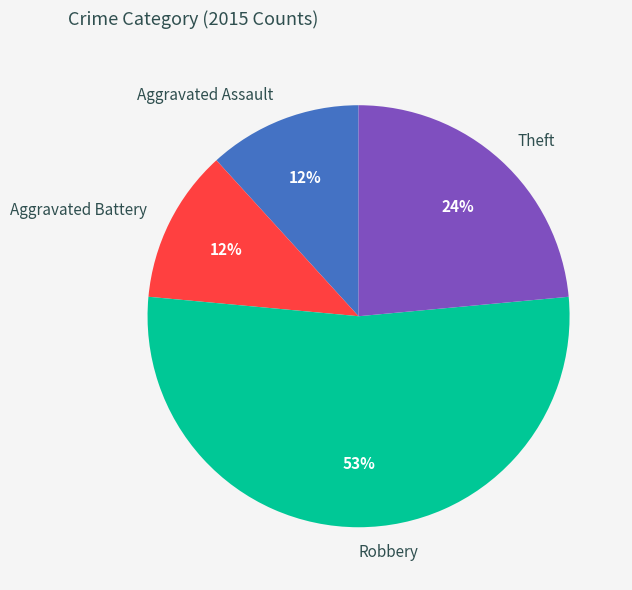

Which has a higher value, Robbery or Theft?

Robbery